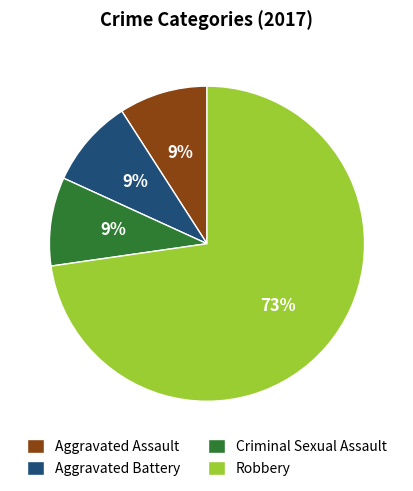

What is the ratio of the value at Criminal Sexual Assault to the value at Aggravated Battery?

1.0